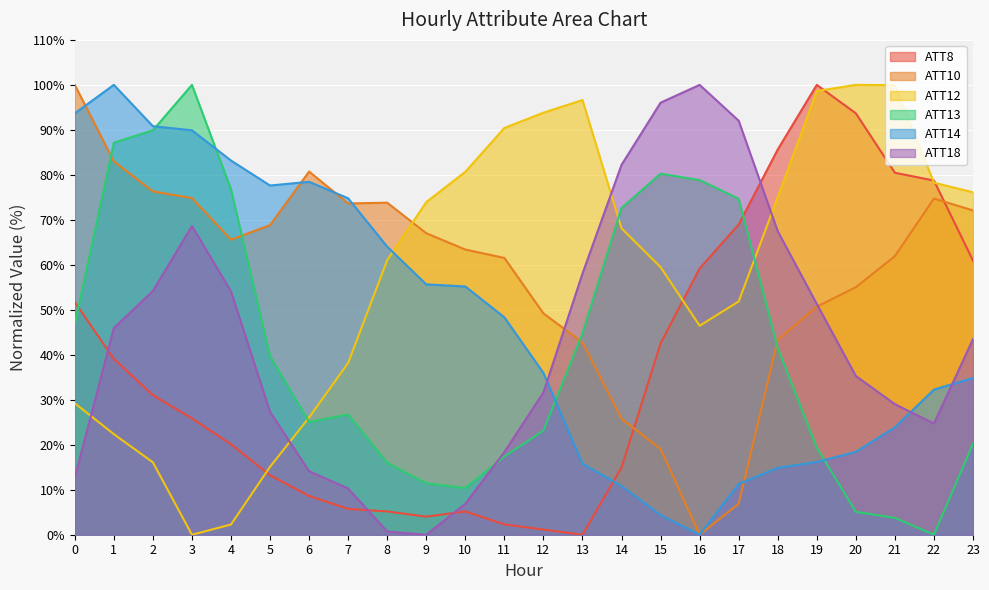

At how many categories does at least one series exceed 58?

24